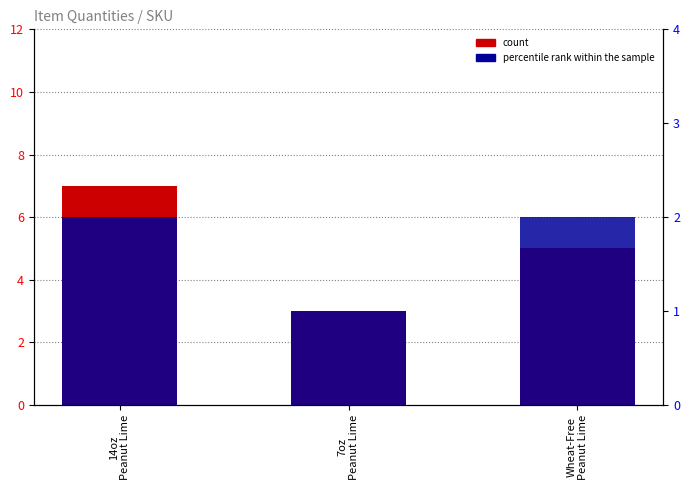

Reading left to right, transcribe all the data shown in this chart.

count: 14oz
Peanut Lime=7	7oz
Peanut Lime=3	Wheat-Free
Peanut Lime=5
percentile rank within the sample: 14oz
Peanut Lime=2	7oz
Peanut Lime=1	Wheat-Free
Peanut Lime=2